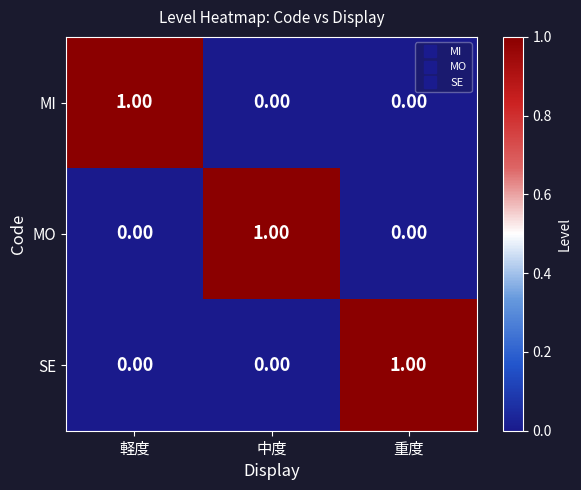

How many series are shown in this chart?

3